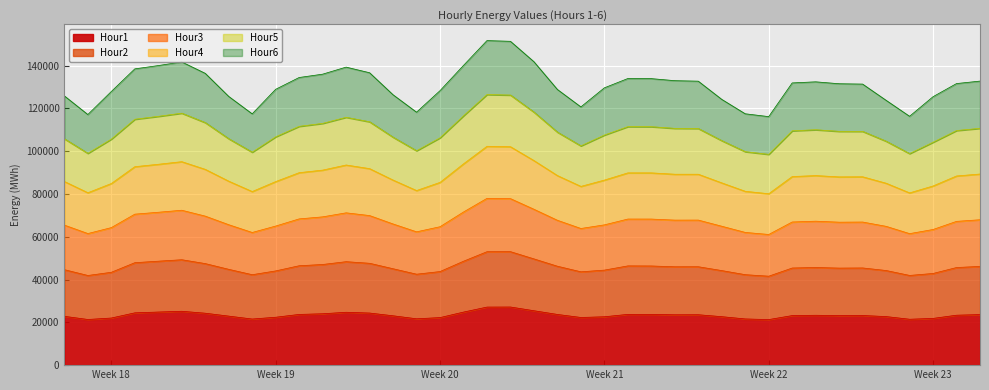

What is the maximum value for Hour1?

27178.6